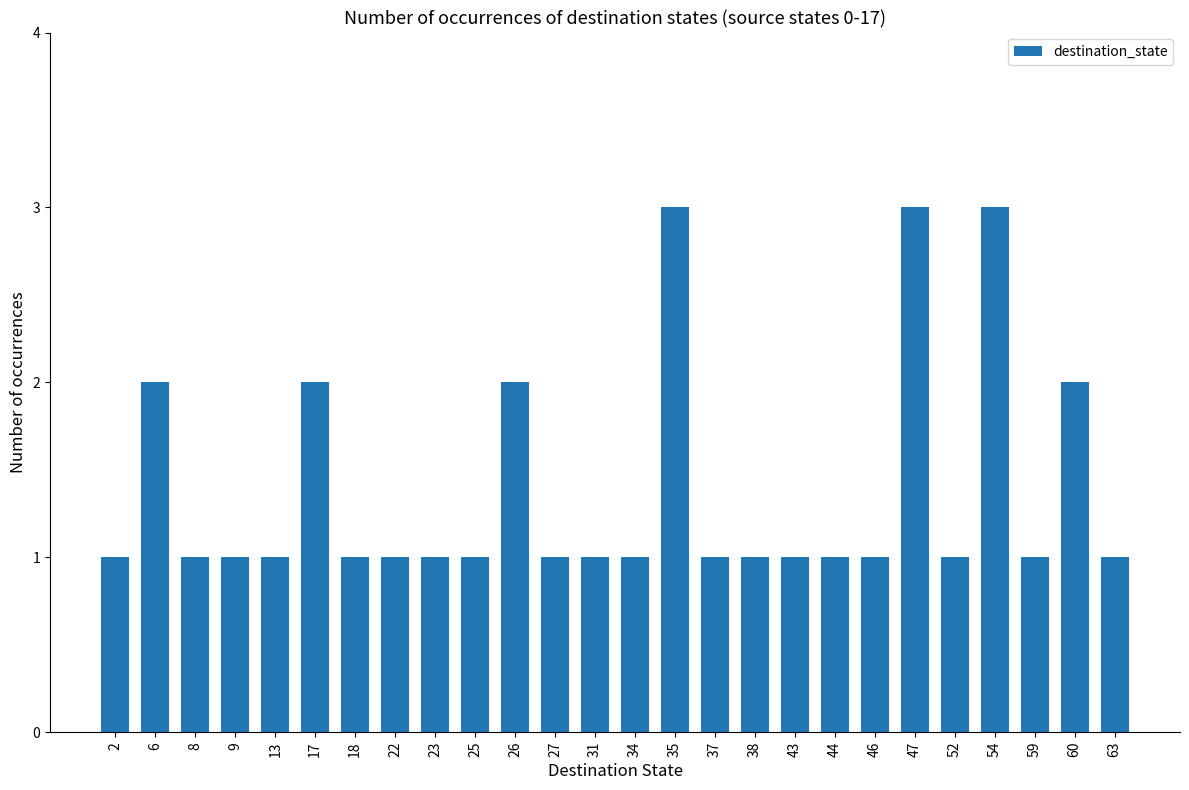

What is the average value?

1